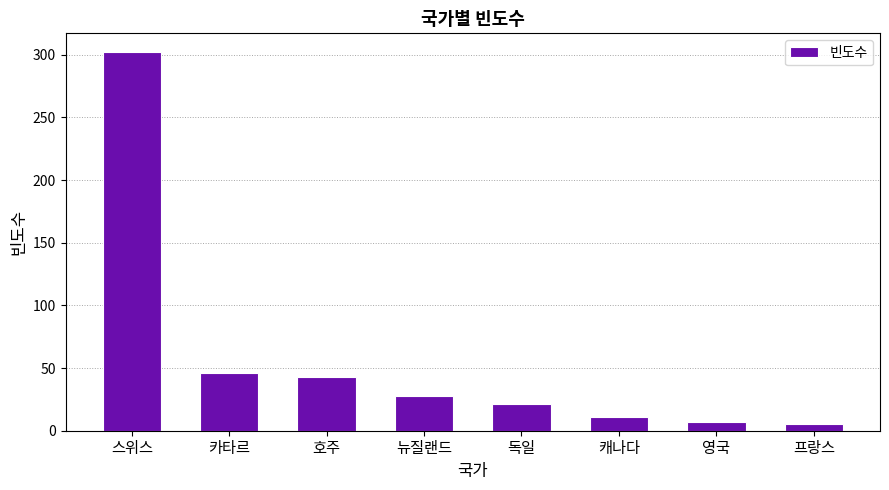

Does the chart contain any negative values?

No